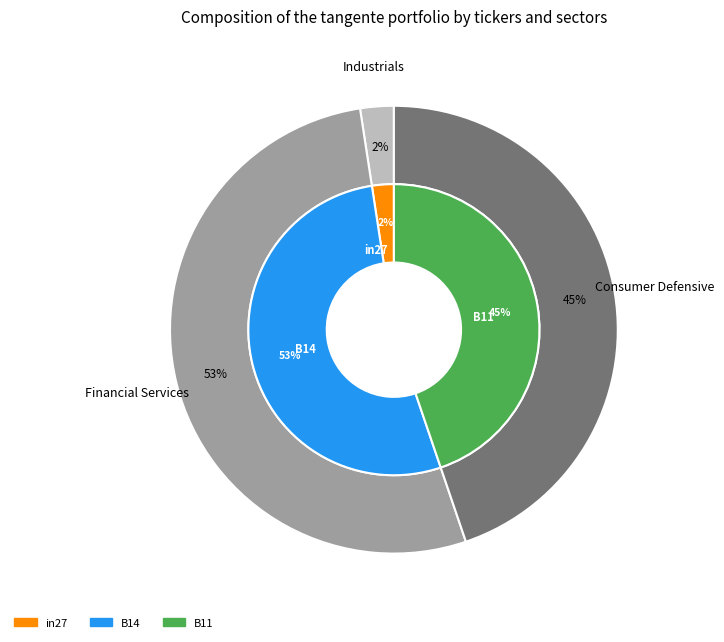

To the nearest percent, what percentage of the pie is B14?

53%